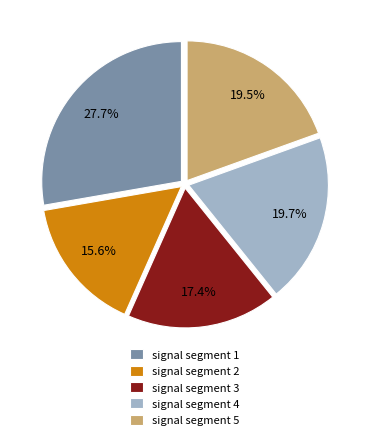

How much of the chart is everything except signal segment 5?

80.5%